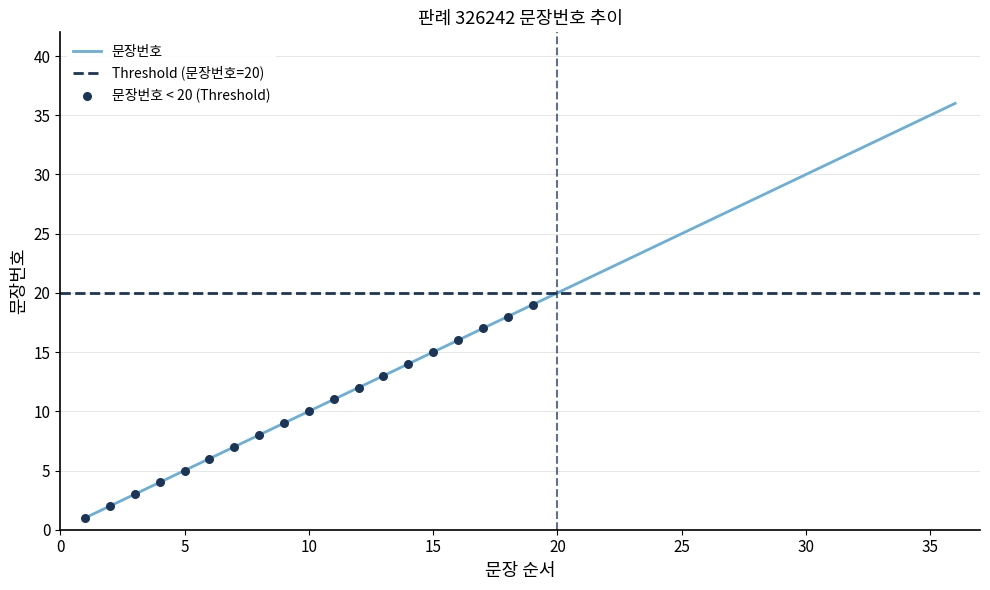

What is the change in value from 1 to 28?

+27